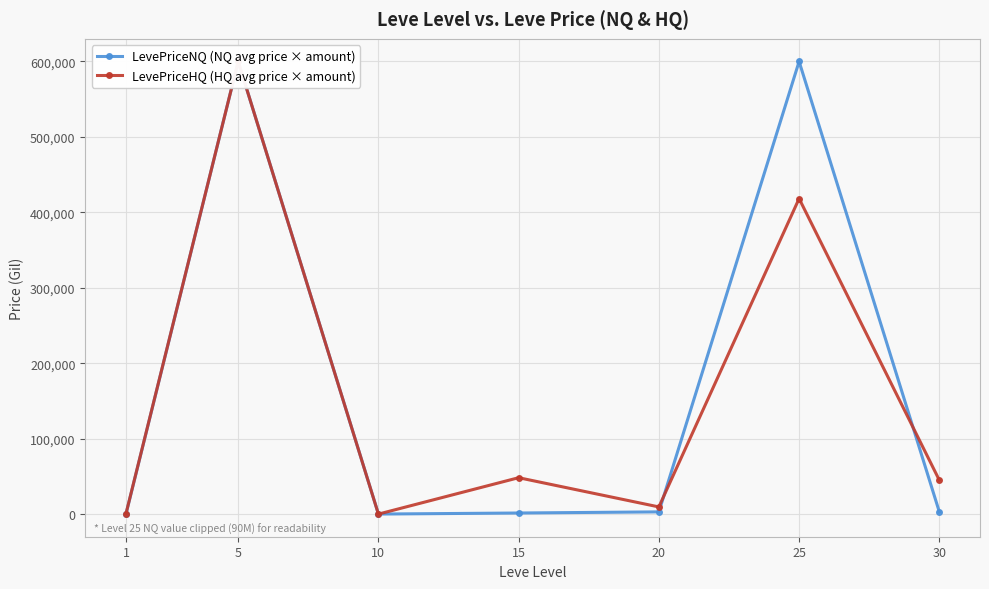

What are all the series names shown in the legend?

LevePriceNQ (NQ avg price × amount), LevePriceHQ (HQ avg price × amount)